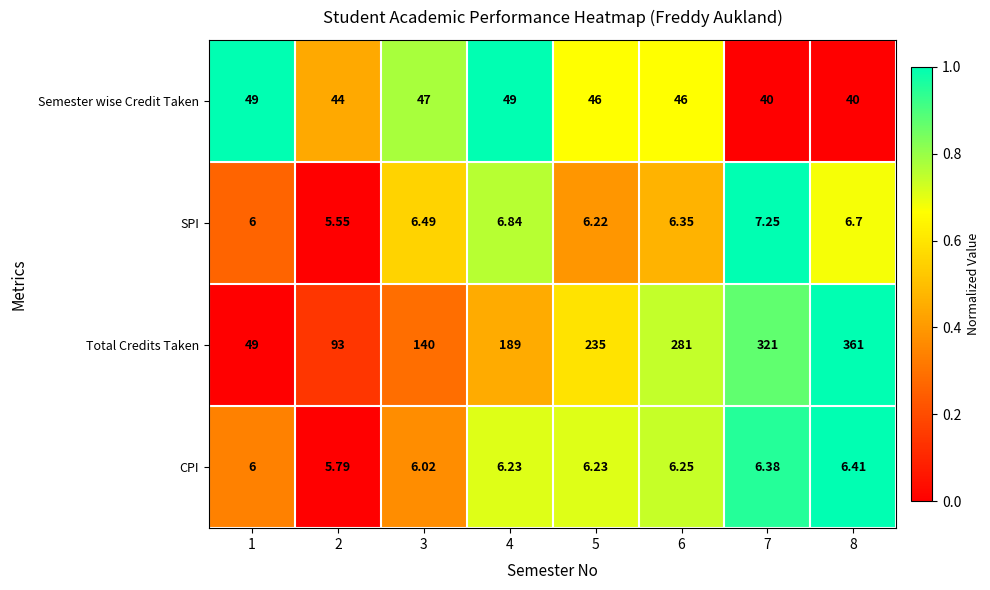

Which series has the largest total across all categories?

Total Credits Taken